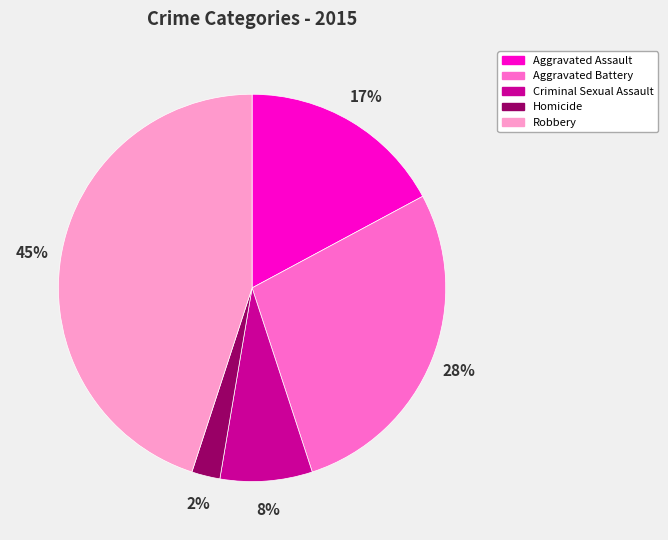

What percentage is the Homicide slice, to the nearest percent?

2%